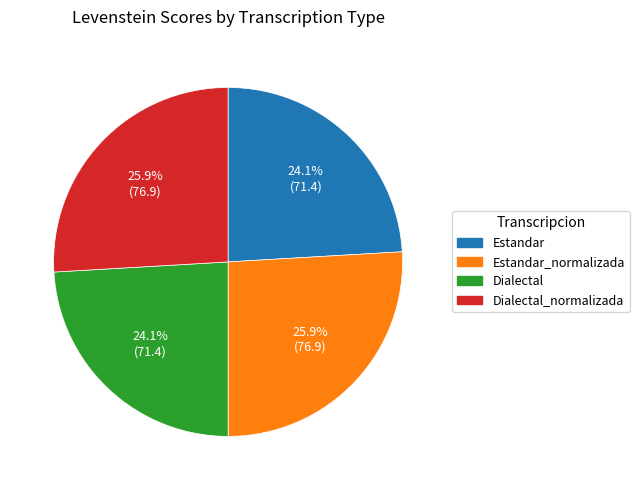

Does Estandar_normalizada account for over 50% of the chart?

No